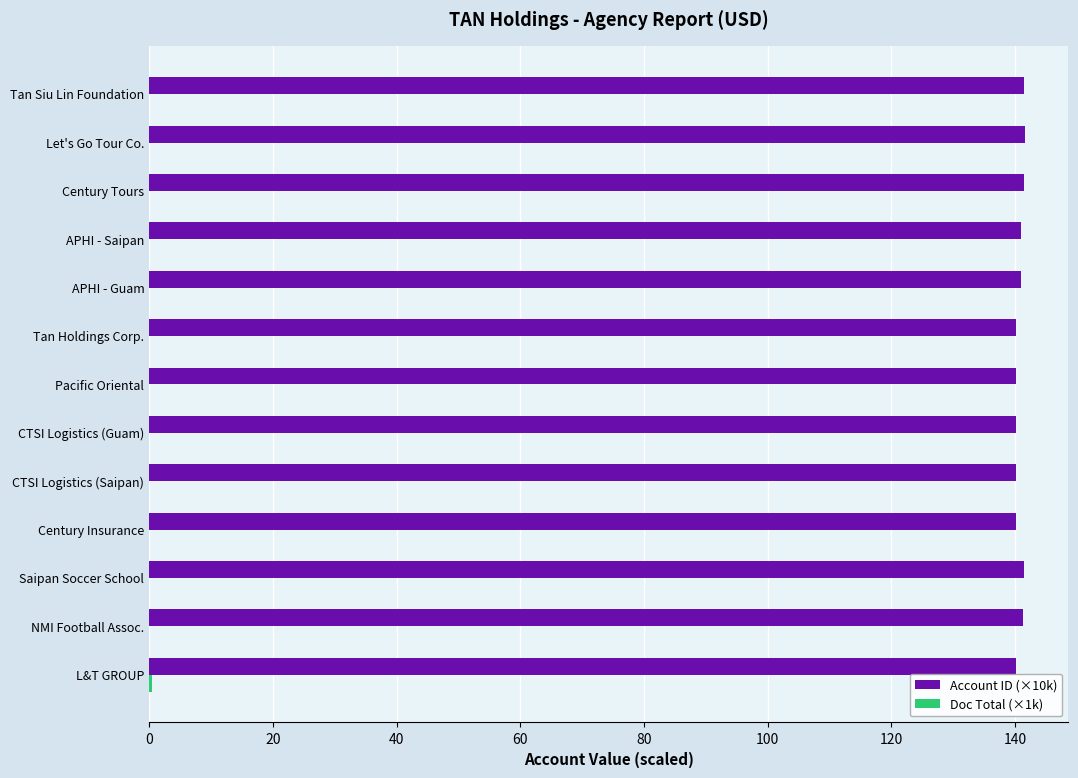

The Account ID (×10k) series shows 35.3 at Tan Holdings Corp.. True or false?

False